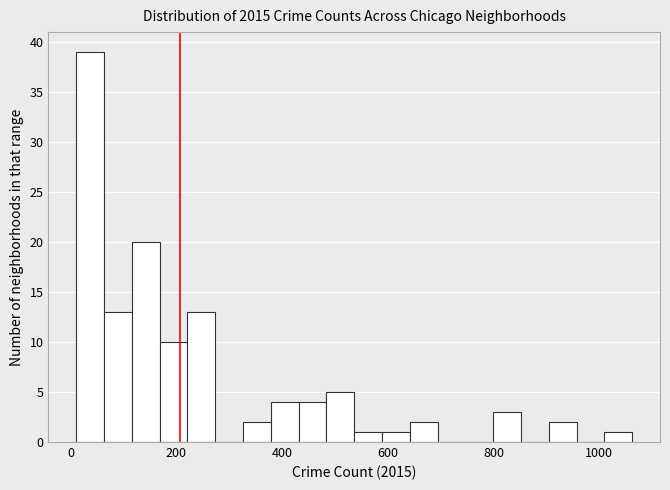

Read against the x-axis, roughly where is the centre of the tallest bar?

40